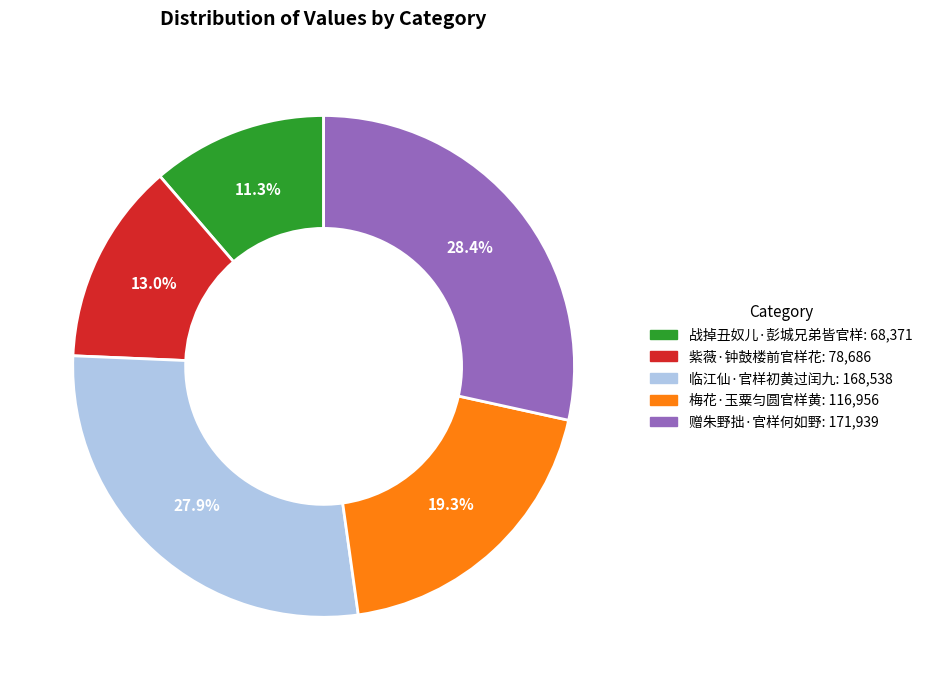

True or false: 赠朱野拙·官样何如野 accounts for 28% of the total.

True